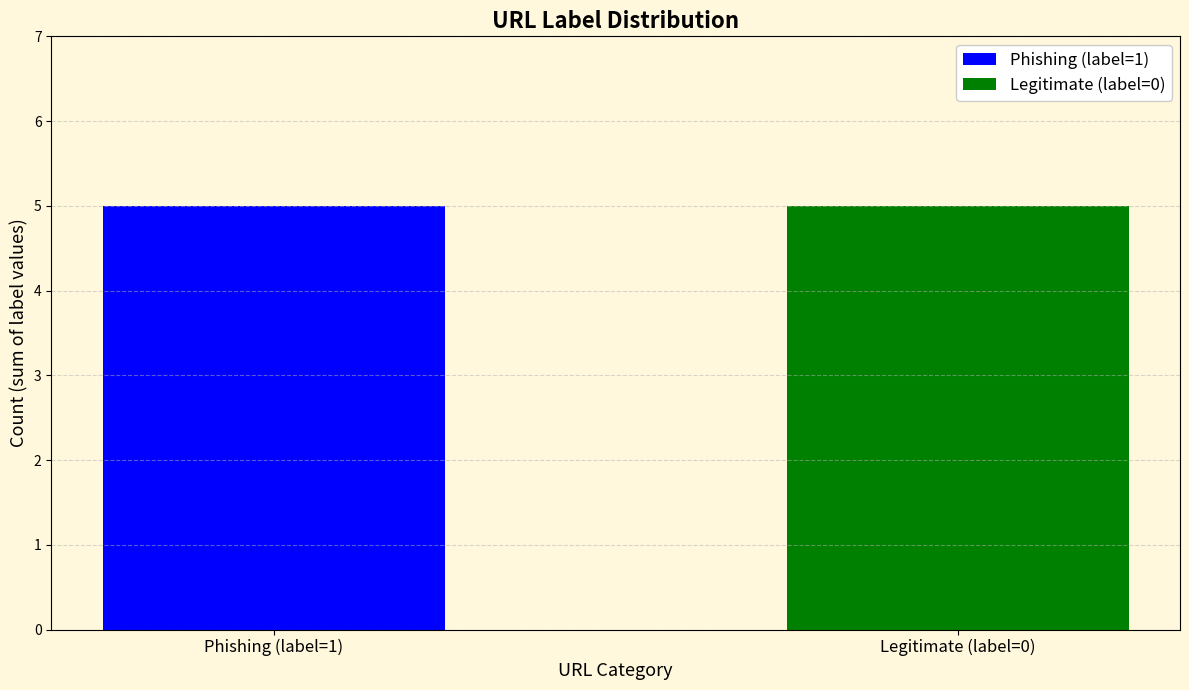

How many series are shown in this chart?

2